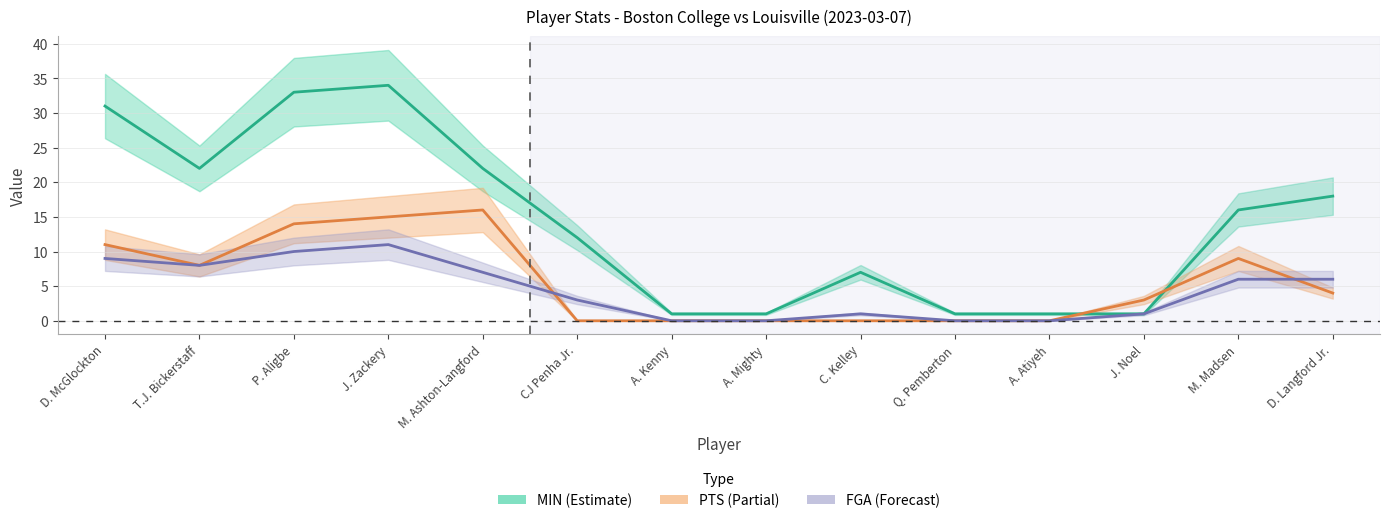

What is the difference between the highest and lowest values at T.J. Bickerstaff?

14